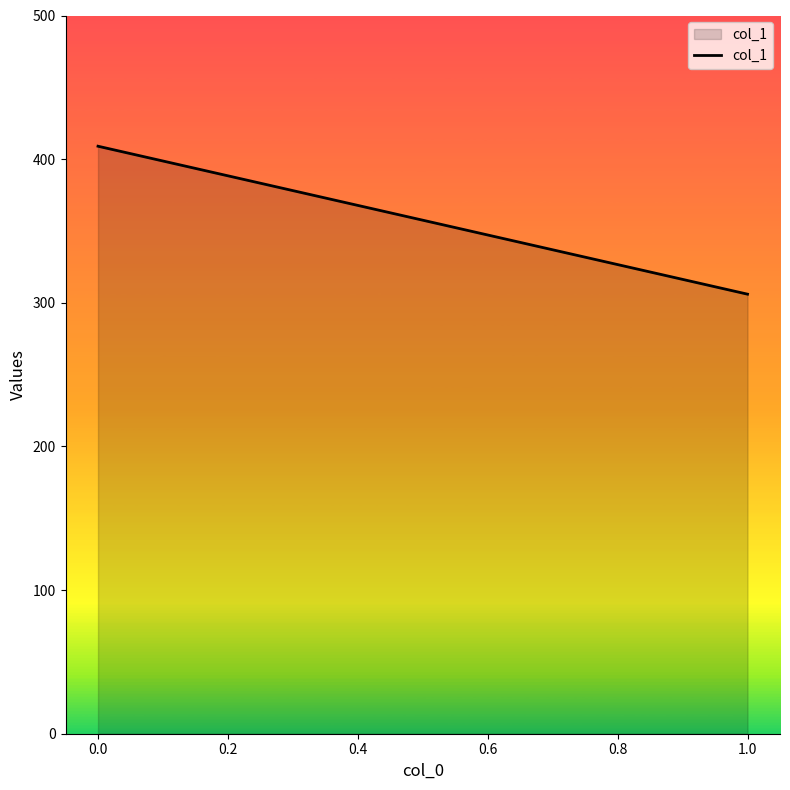

What is the change in value from 0.0 to 1.0?

-103